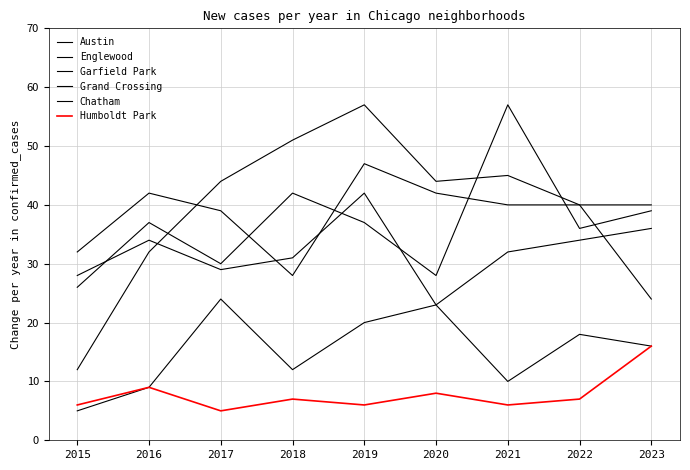

Rank the categories by Austin value from lowest to highest.

2015, 2020, 2017, 2022, 2016, 2019, 2023, 2018, 2021